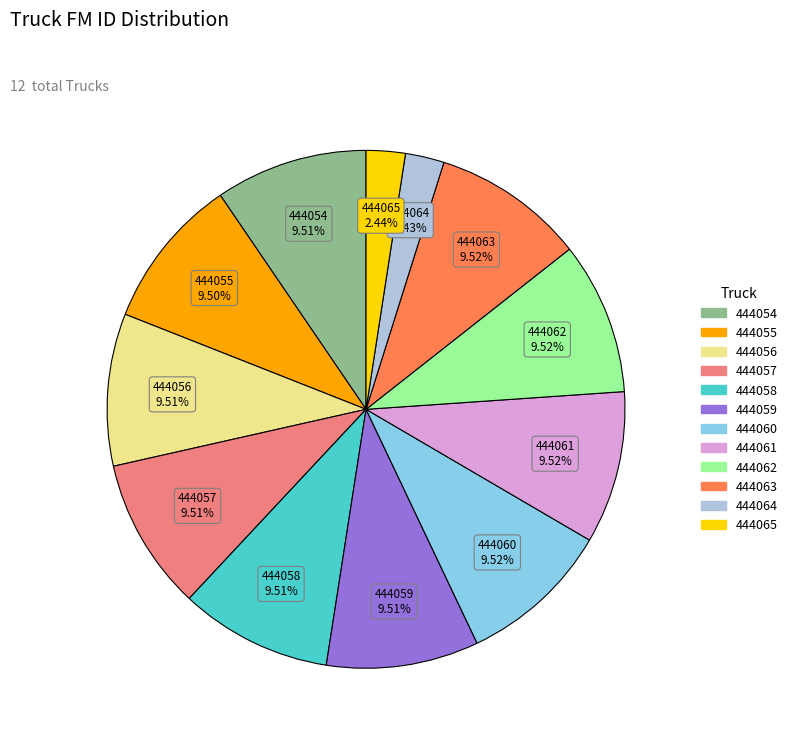

Approximately how many times larger is the value at 444061 compared to 444062?

1.0